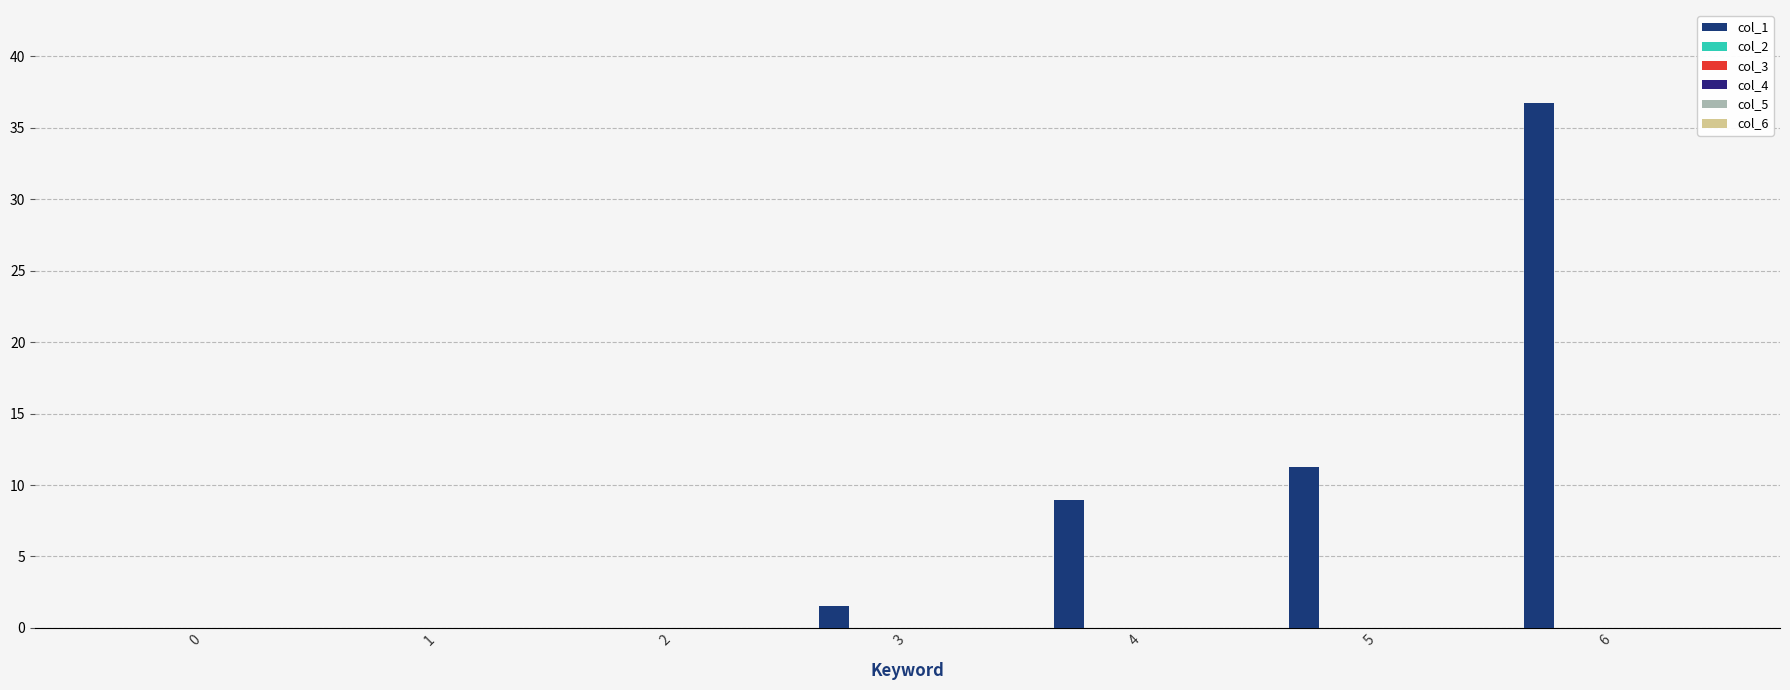

Reading left to right, list all the values displayed in this chart.

col_1: 0=0.0	1=0.0	2=0.0	3=1.6	4=9.0	5=11.3	6=36.7
col_2: 0=0.0	1=0.0	2=0.0	3=0.0	4=0.0	5=0.0	6=0.0
col_3: 0=0.0	1=0.0	2=0.0	3=0.0	4=0.0	5=0.0	6=0.0
col_4: 0=0.0	1=0.0	2=0.0	3=0.0	4=0.0	5=0.0	6=0.0
col_5: 0=0.0	1=0.0	2=0.0	3=0.0	4=0.0	5=0.0	6=0.0
col_6: 0=0.0	1=0.0	2=0.0	3=0.0	4=0.0	5=0.0	6=0.0